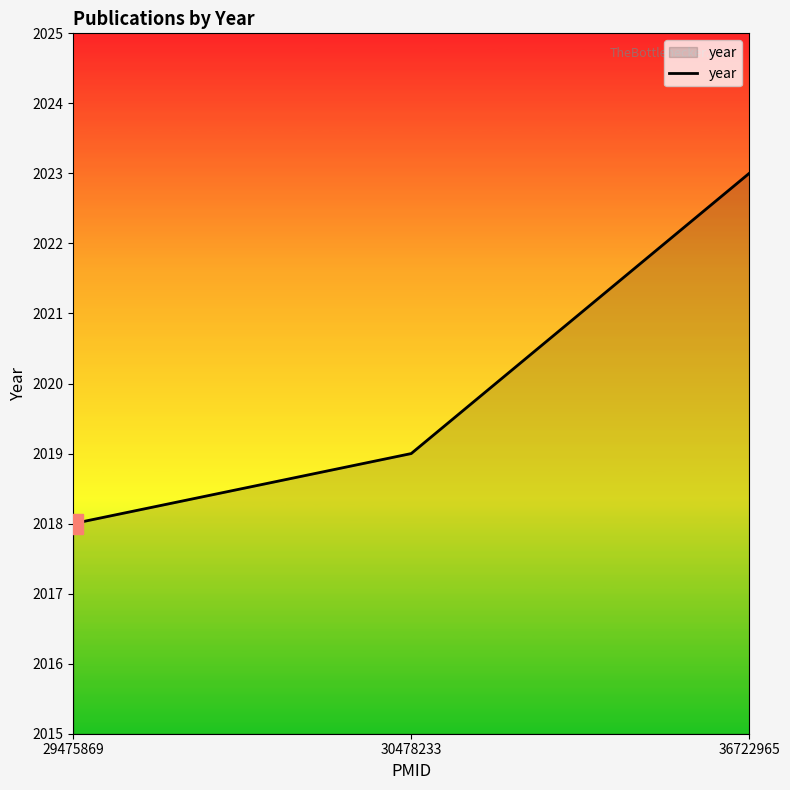

At which label is the value closest to 2020?

30478233